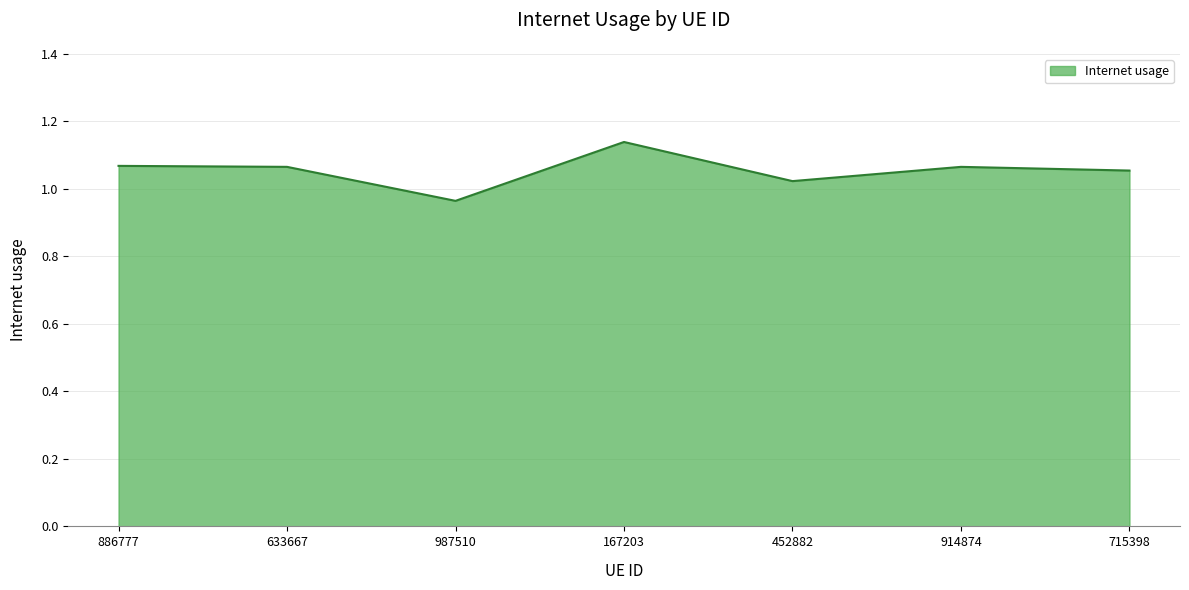

The chart shows a value of 1.6 at 987510. True or false?

False